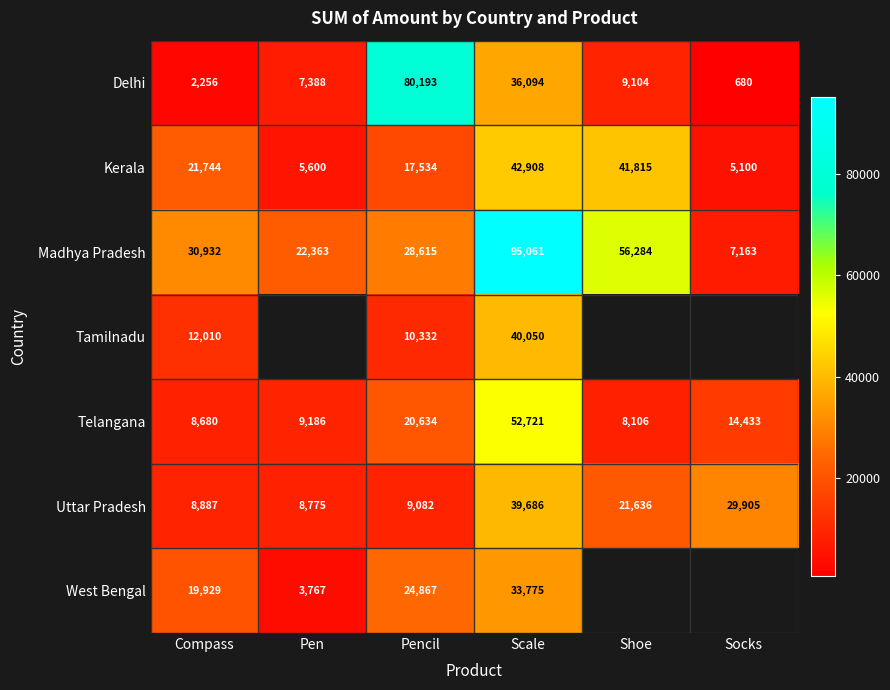

What is the spread (max minus min) of values at Compass?

28676